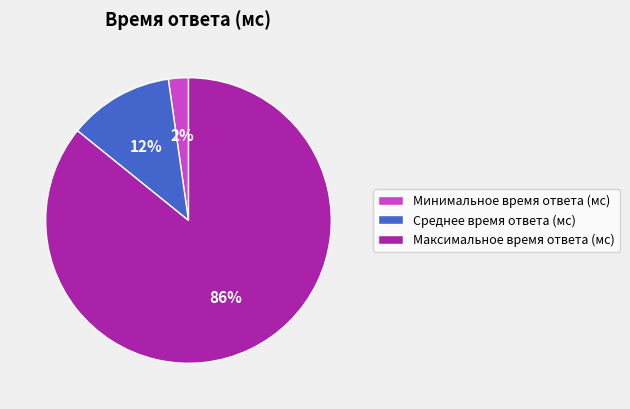

Is Минимальное время ответа (мс) the majority of the pie?

No